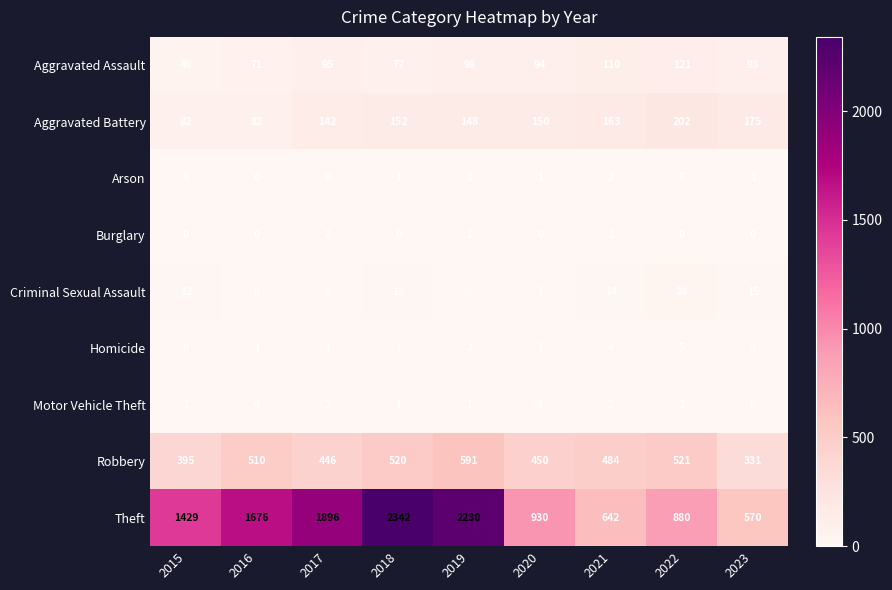

What is the difference between the highest and lowest values at 2017?

1896